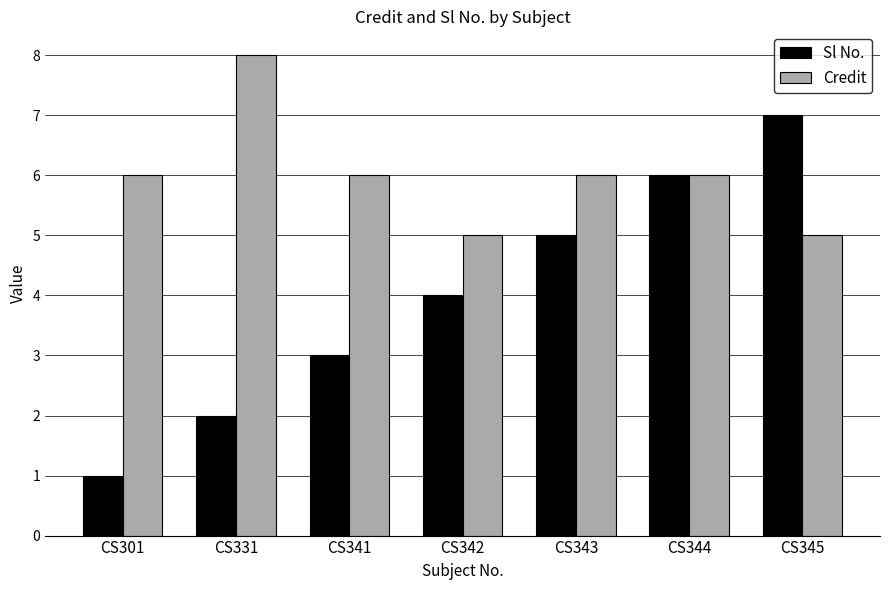

The value of Credit at CS344 is 6. True or false?

True